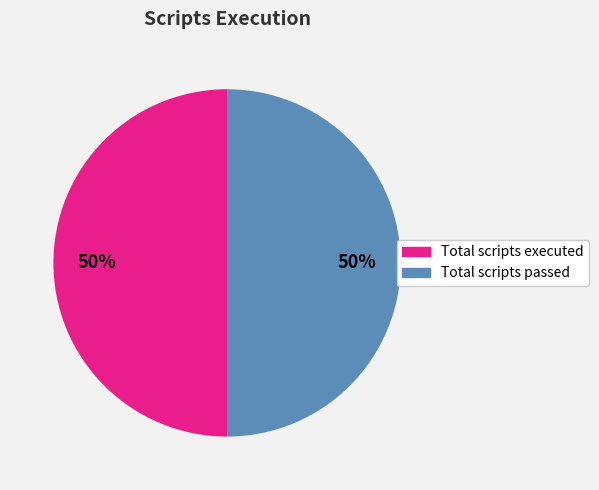

How many slices are in this pie chart?

2